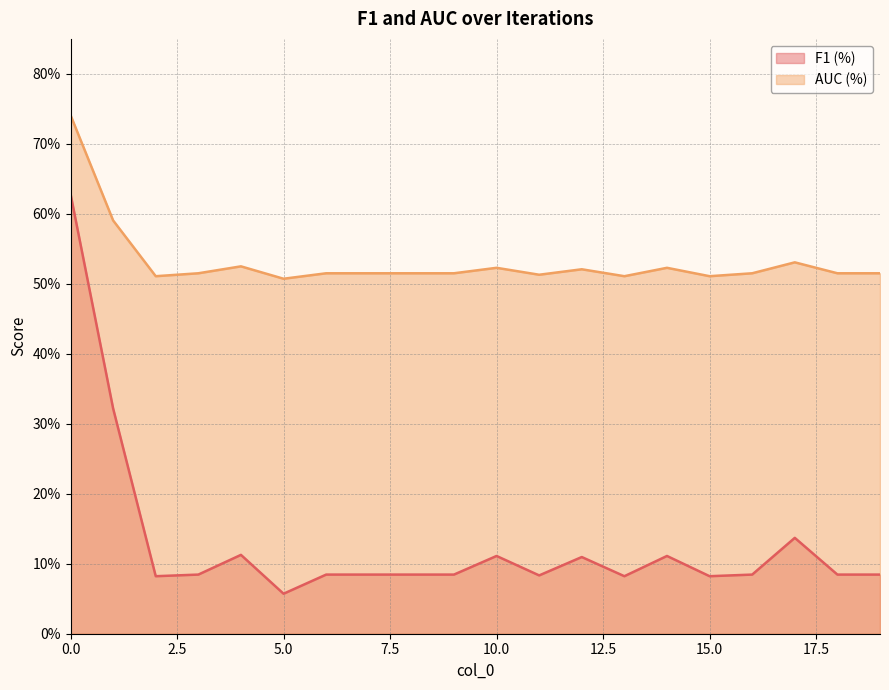

How many F1 (%) values are between 0 and 1?

20